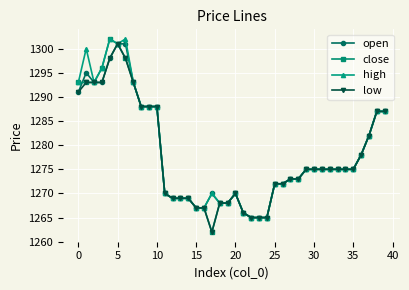

What is the highest value of the open series?

1301